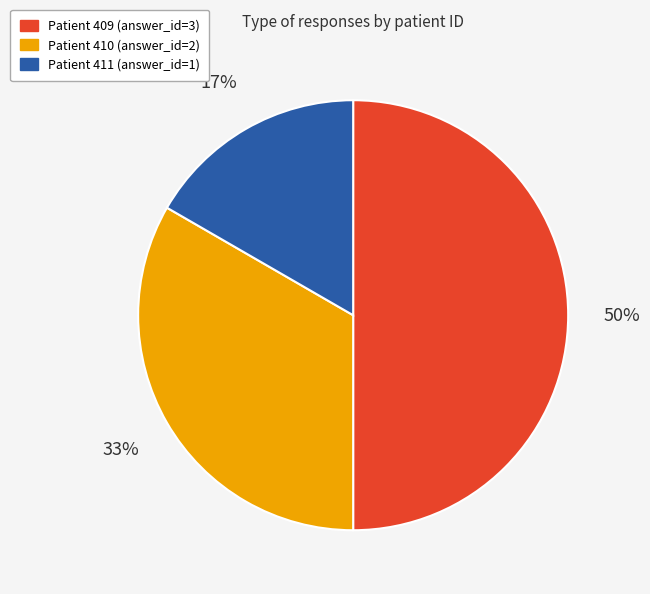

How many slices are in this pie chart?

3